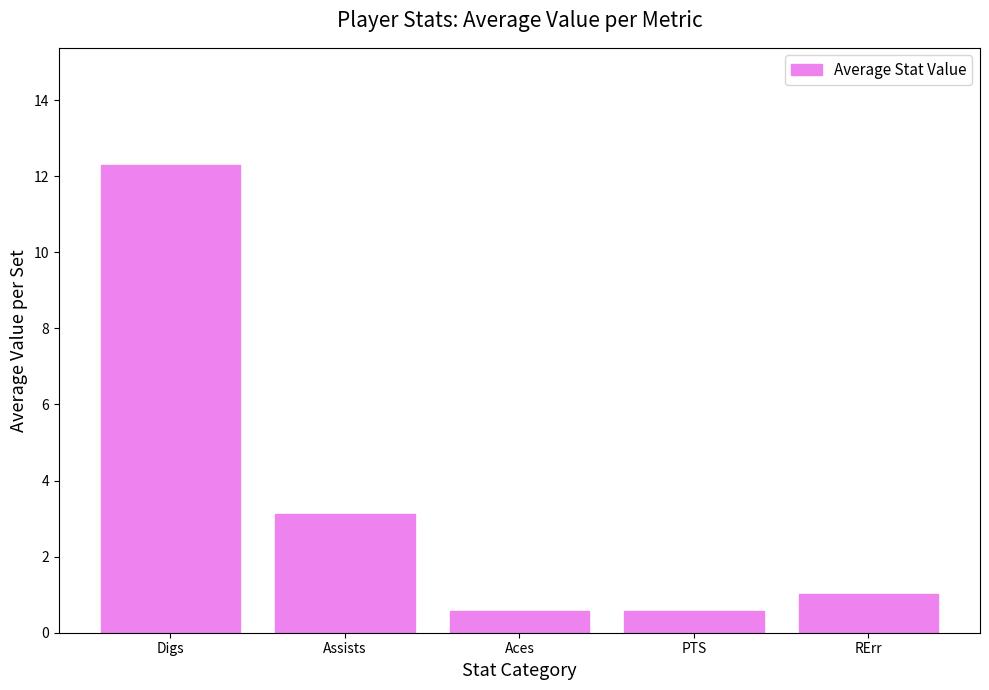

What is the label of the 4th bar from the right?

Assists